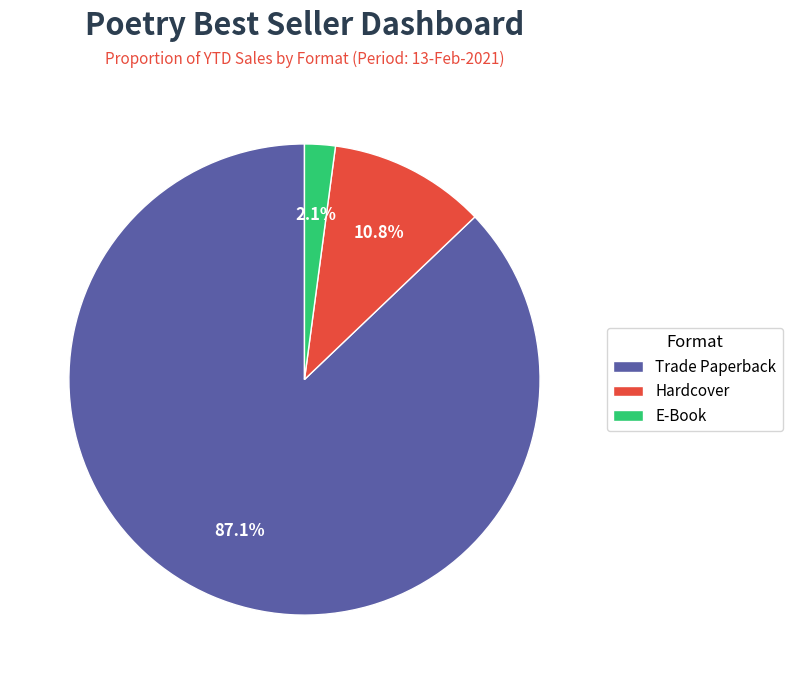

What percentage is NOT represented by E-Book?

97.9%